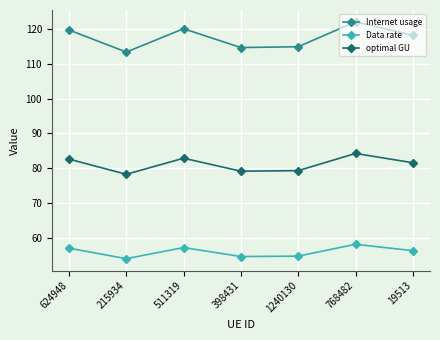

What is the difference between the second highest and minimum values in the Internet usage series?

6.7